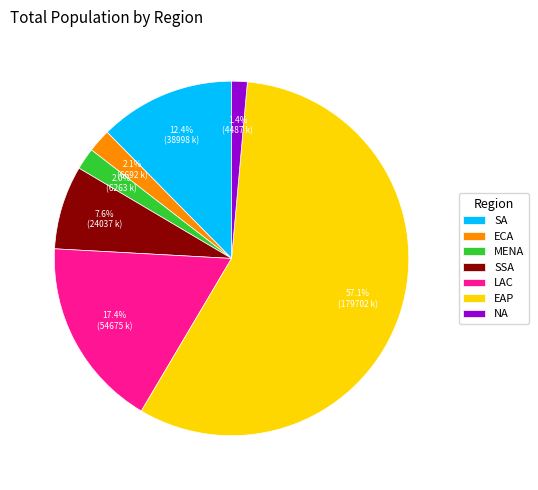

To the nearest percent, what portion does ECA represent?

2%